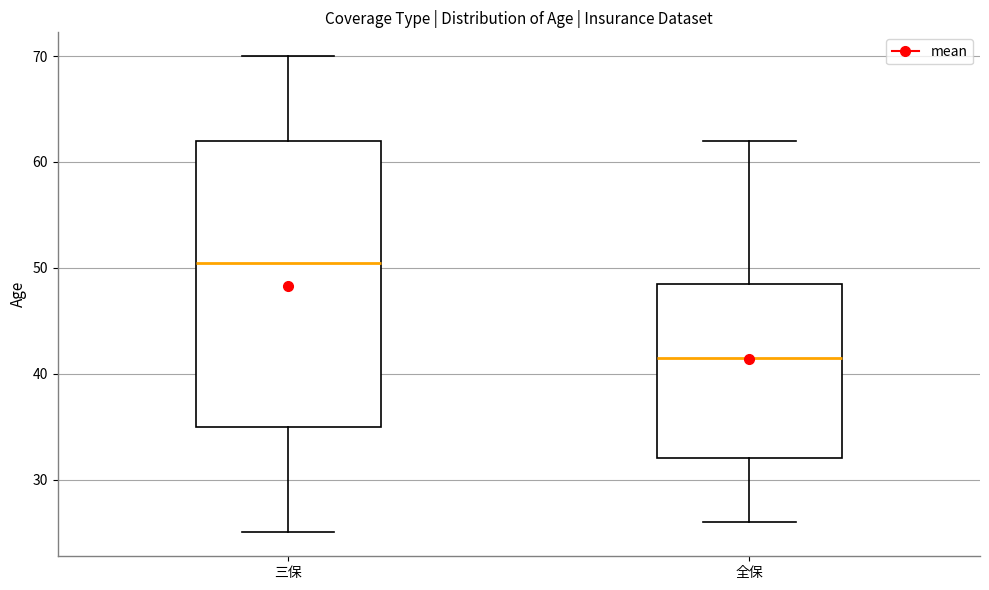

Which box is the tallest, from its lower edge to its upper edge?

三保